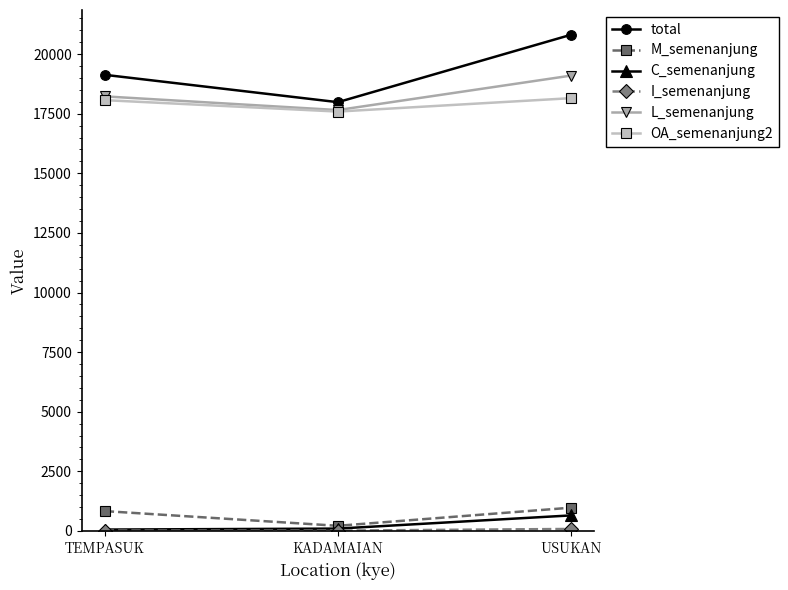

Which series has the widest spread of values?

total